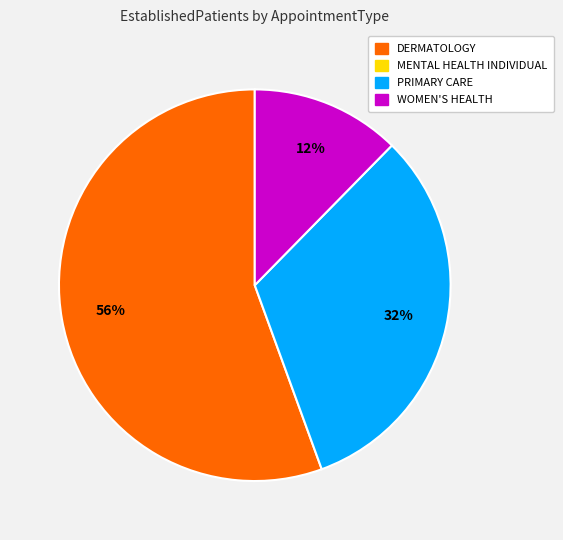

Is there any slice that represents more than half of the pie?

Yes